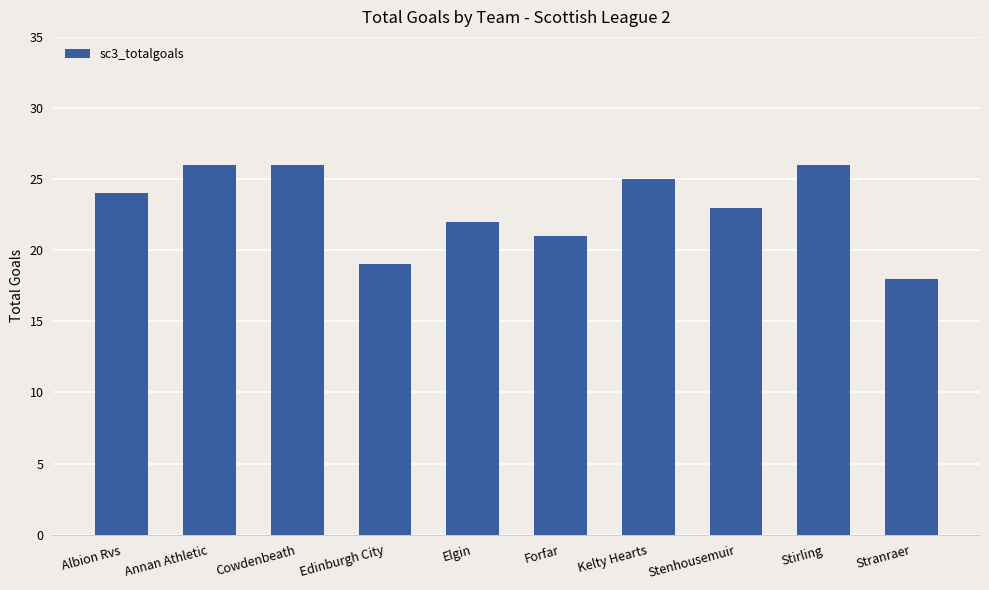

Is it true that the value at Albion Rvs is 24?

True